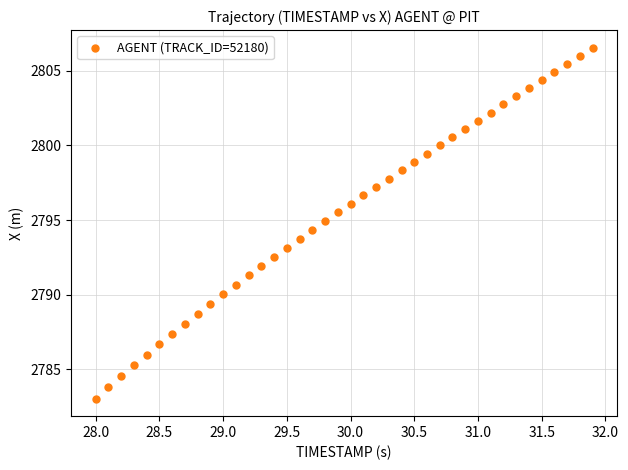

What is the range of X values (max minus min)?

3.9